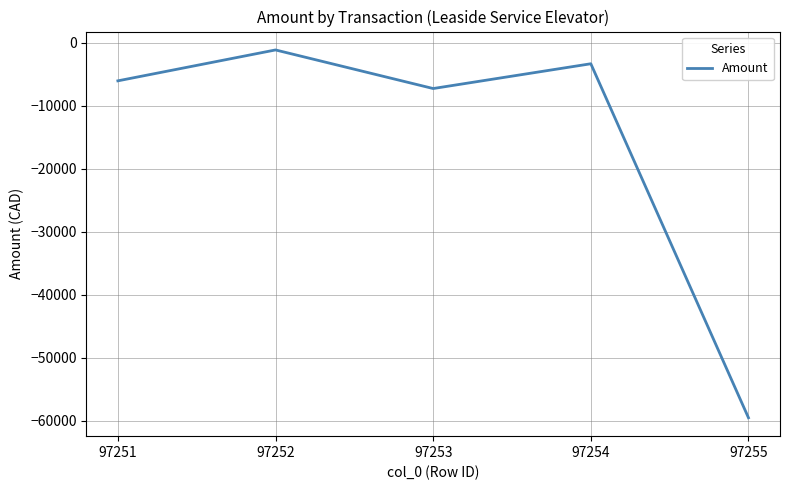

Rank the categories by value from lowest to highest.

97255, 97253, 97251, 97254, 97252